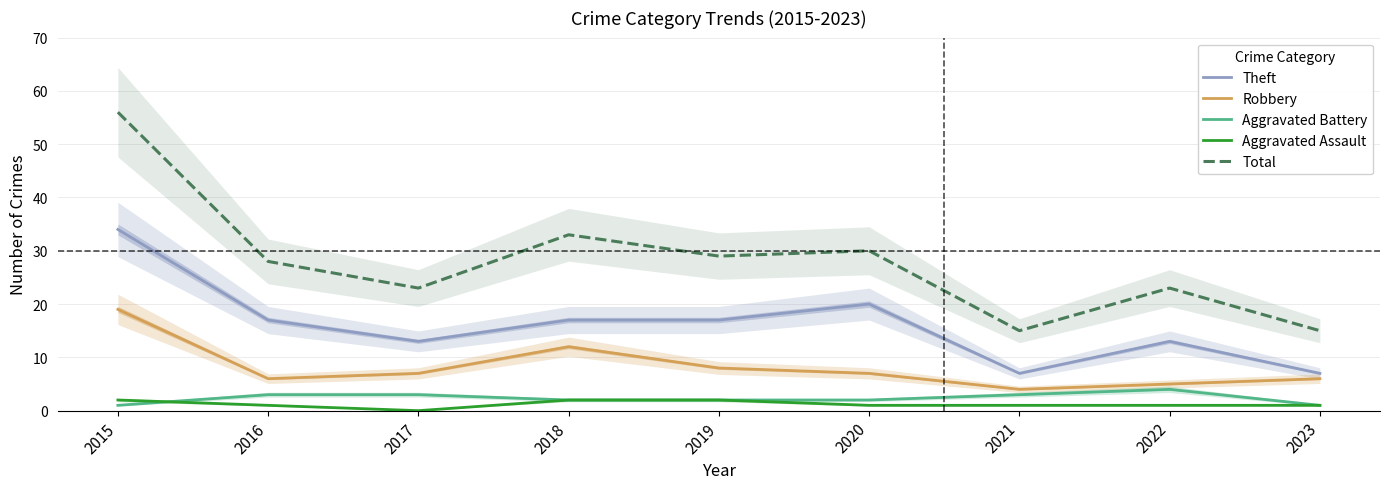

True or false: Robbery and Theft cross at least once.

False